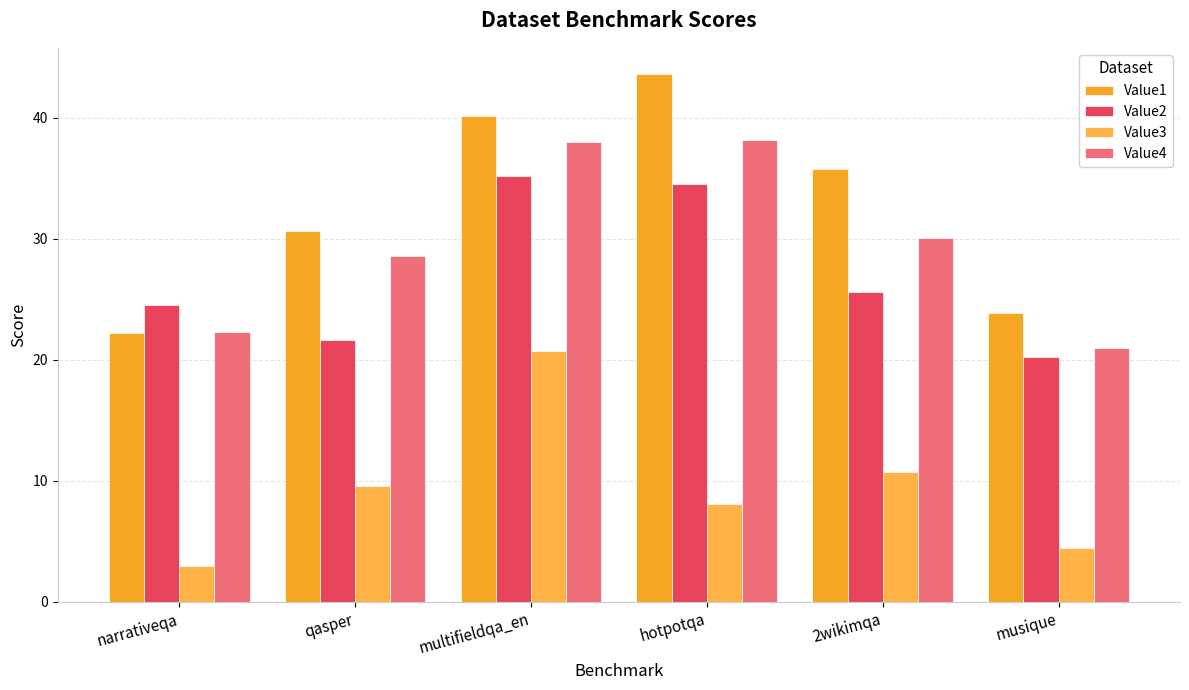

What is the value of the Value1 bar at the 4th from the left?

43.6